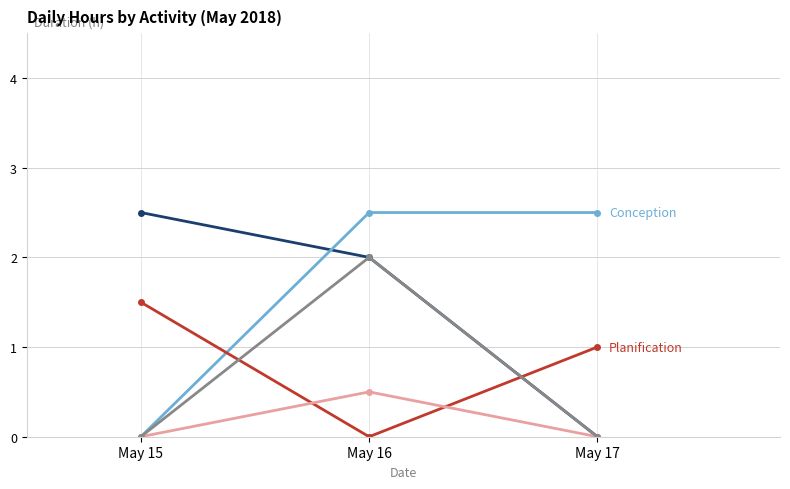

What is the total value across all series at May 17?

3.5